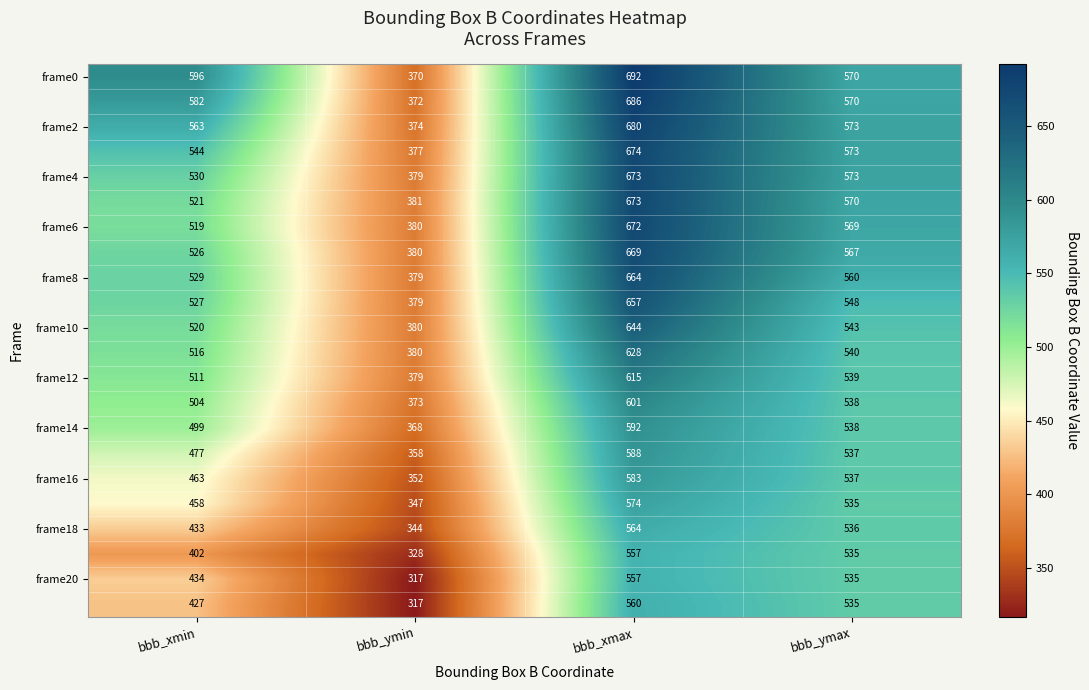

At which category is the sum across all series the highest?

bbb_xmax